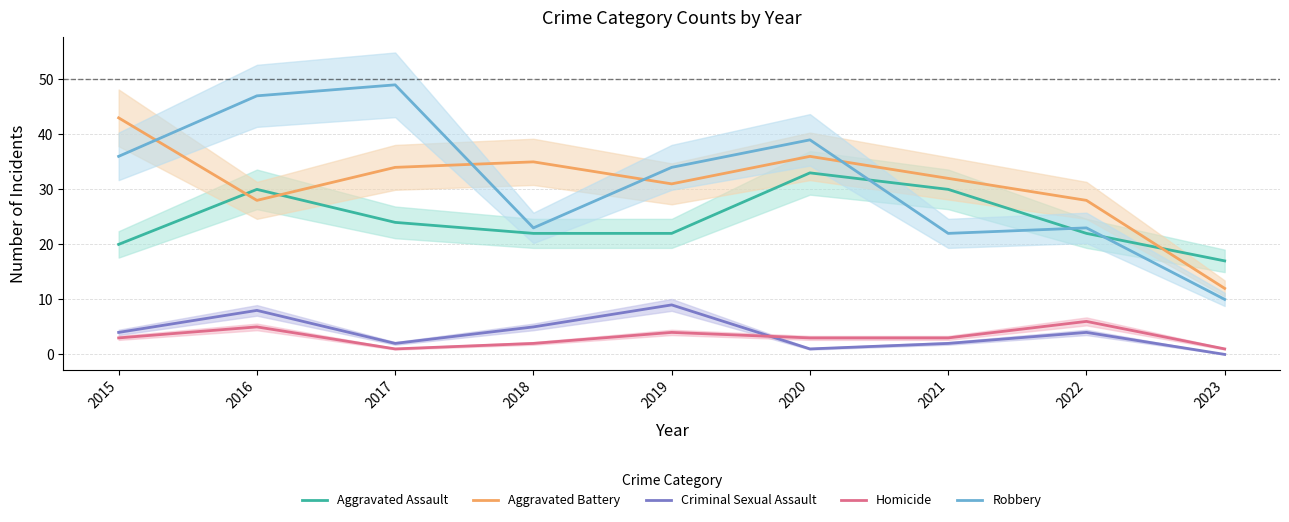

True or false: Robbery and Aggravated Assault intersect in this chart.

True